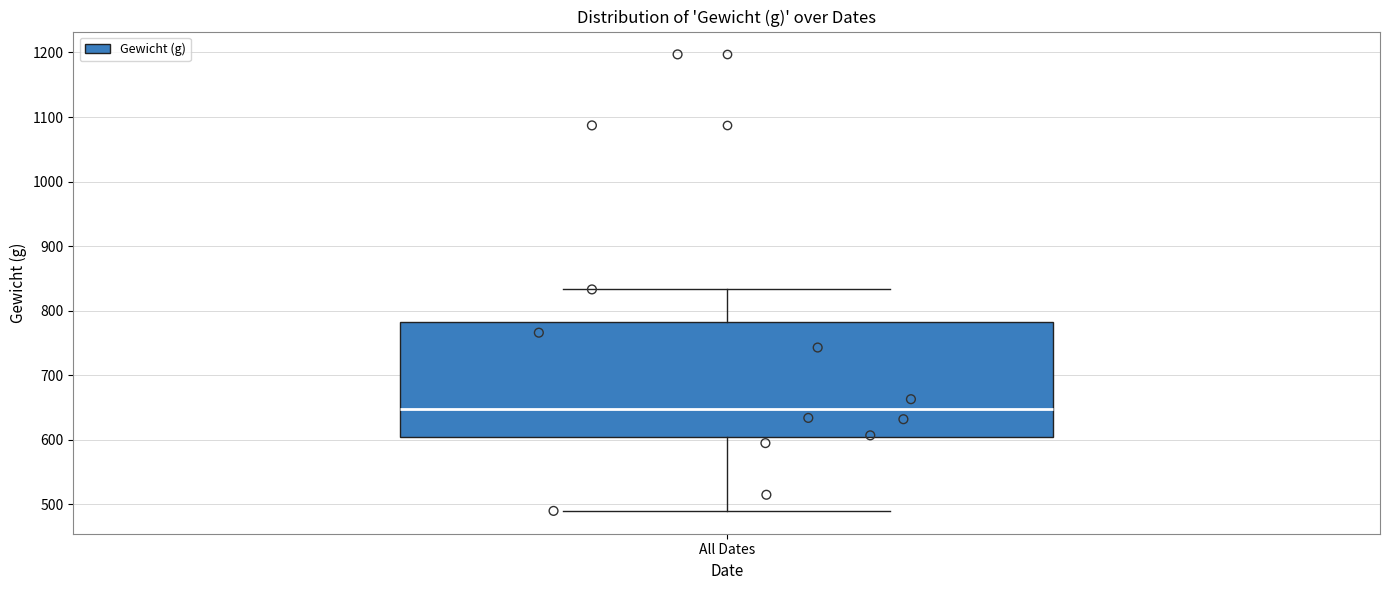

Read this box plot against the y-axis: the position of the median line, the range covered by the box, and the ends of both whiskers. The values are not printed on the chart, so give them approximately, as read against the axis.

median 650, box 600 to 780, whiskers 490 to 830